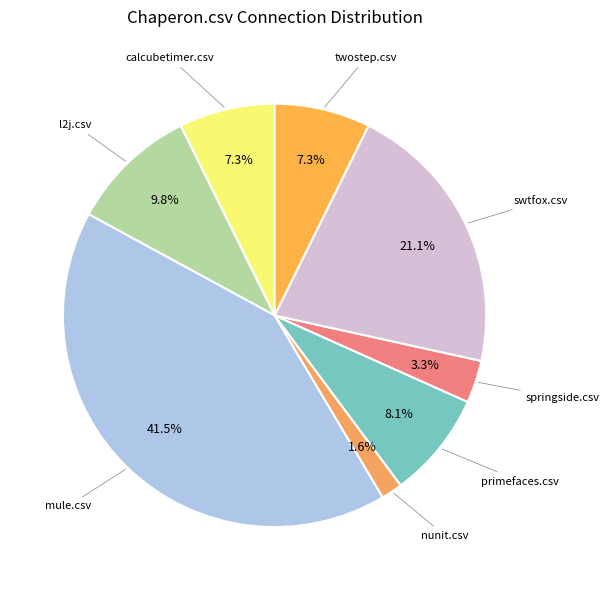

How many slices are in this pie chart?

8